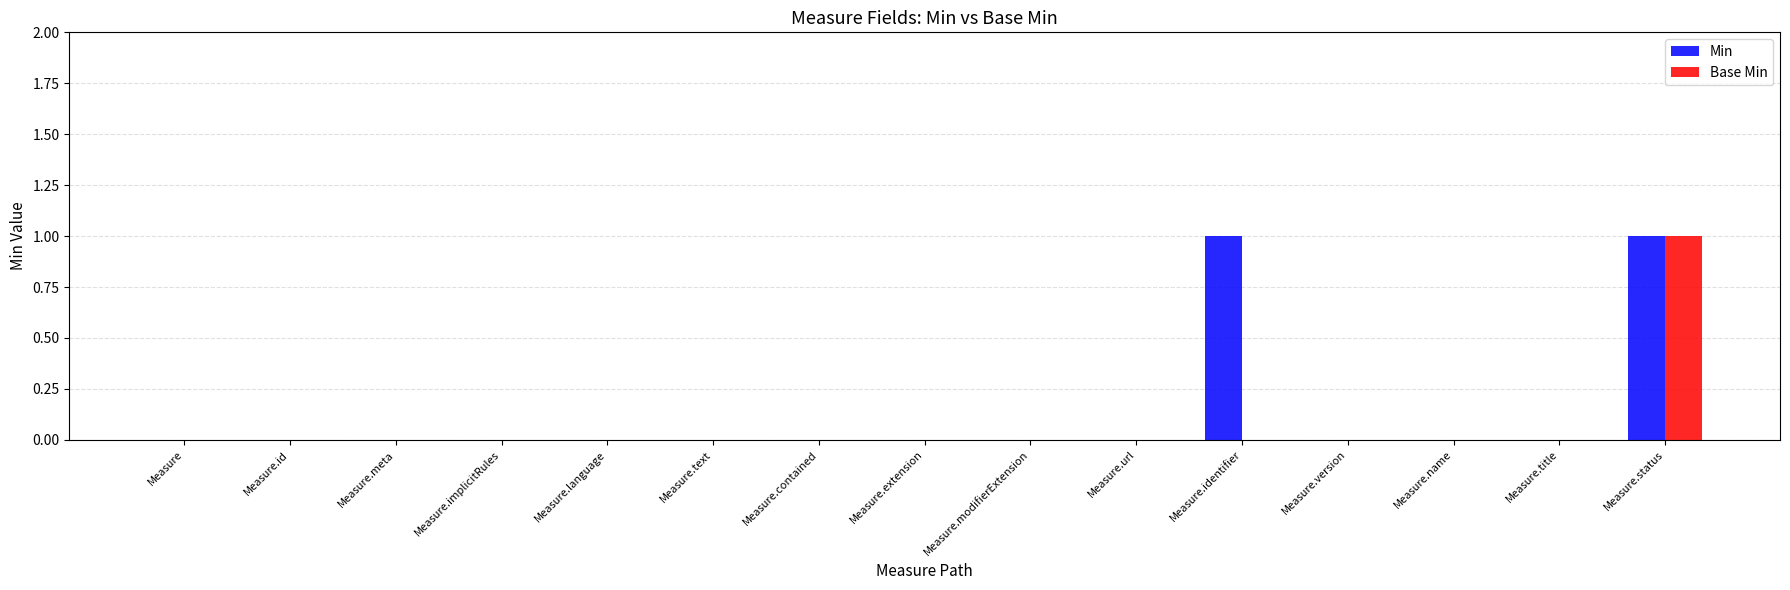

The Min series shows 0 at Measure.text. True or false?

True